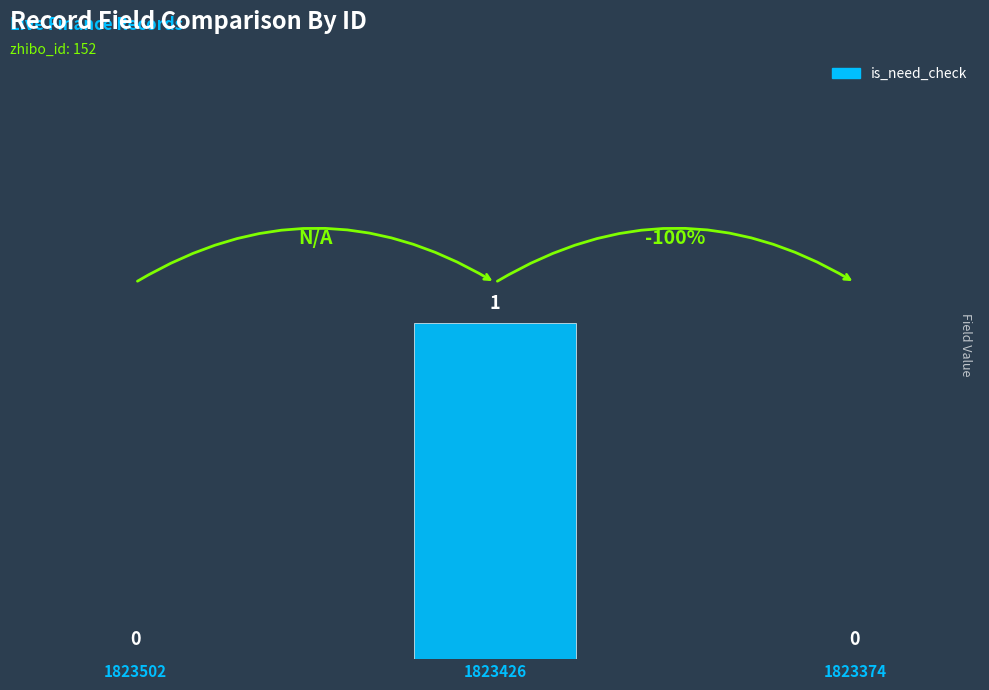

Which label corresponds to the largest value in the chart?

1823426